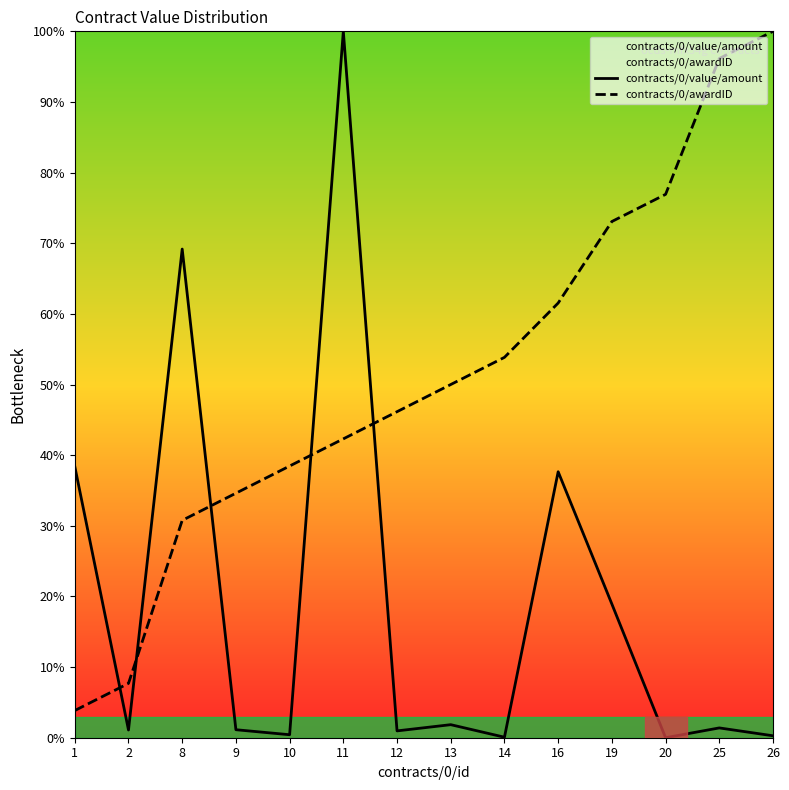

What is the difference between the maximum and second lowest values in the contracts/0/awardID series?

92.3